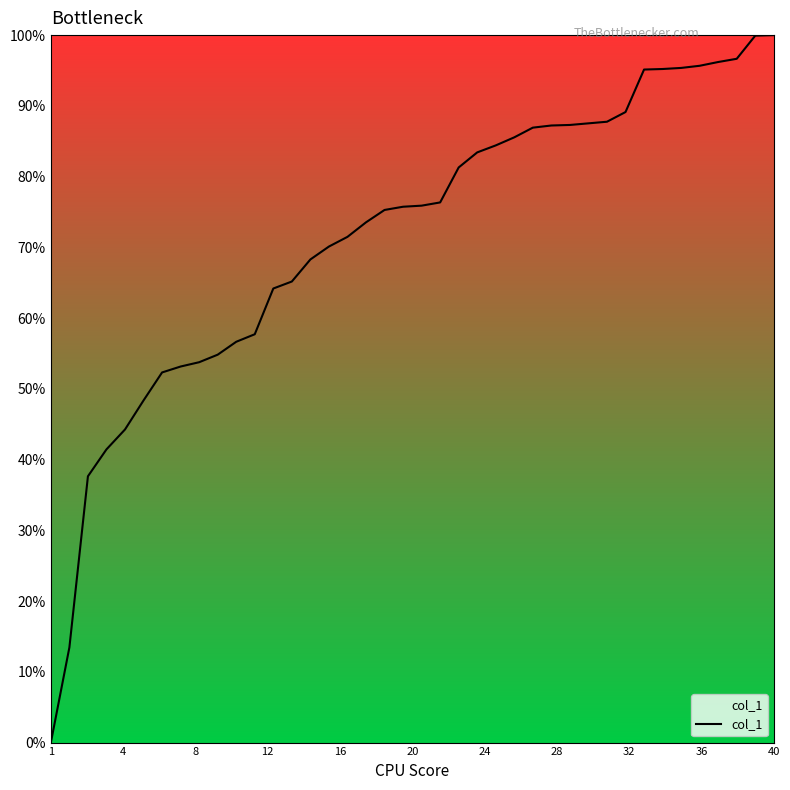

What is the greatest value displayed?

100.0